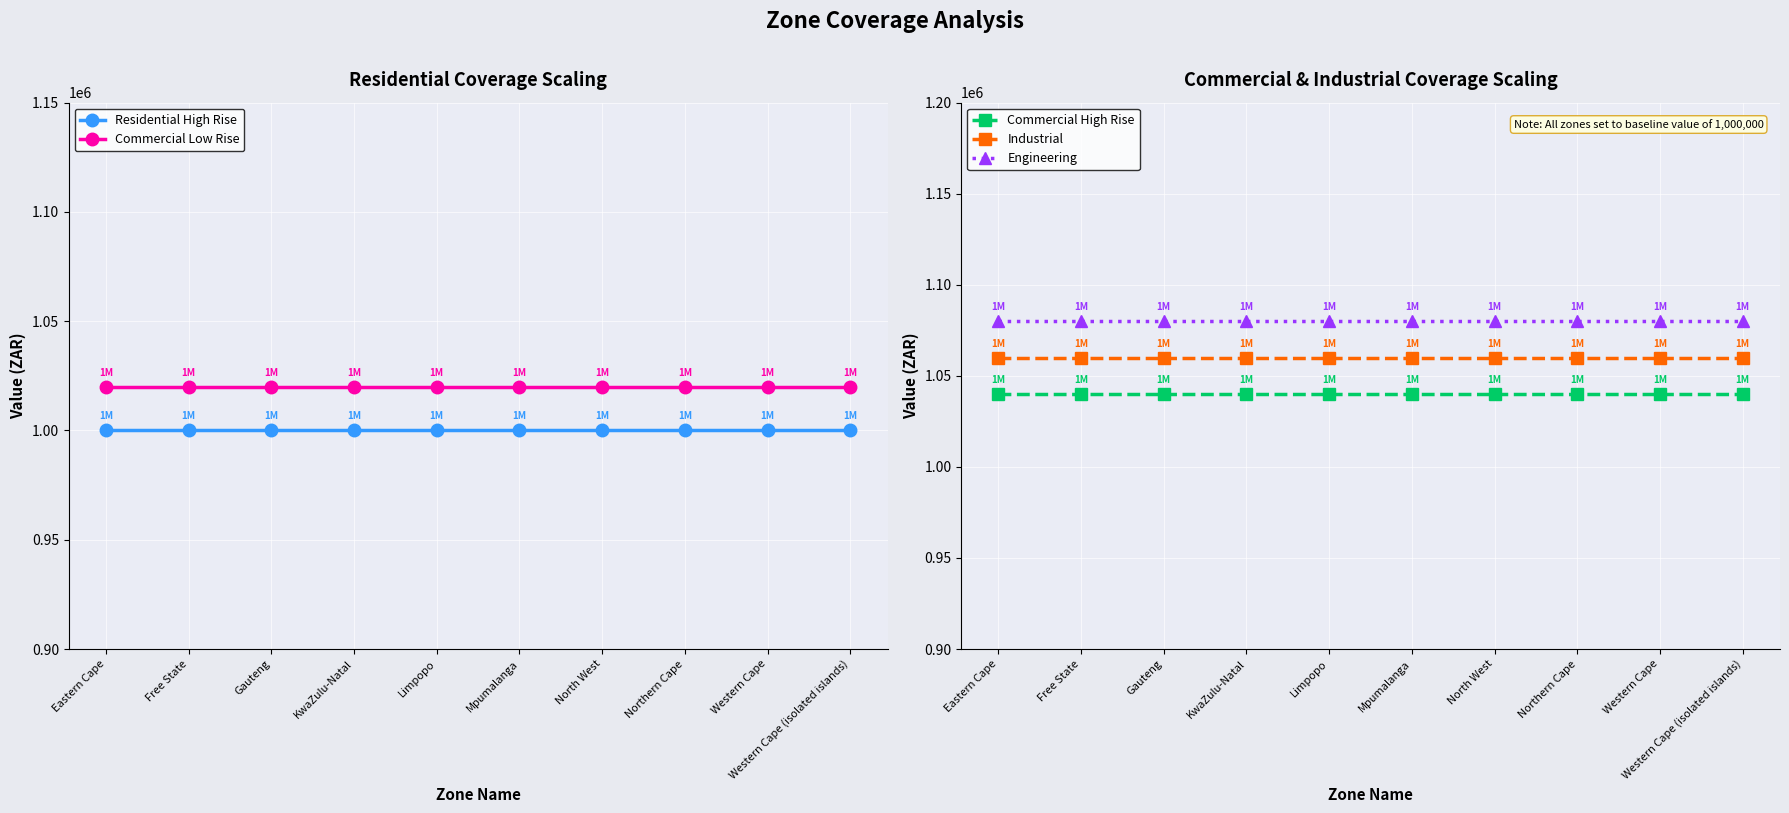

Is this an area chart (filled region under the line)?

No